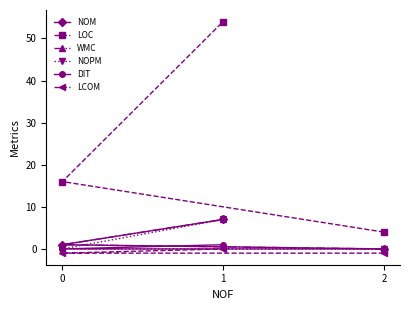

List the labels in order of DIT value, largest first.

1, 2, 0